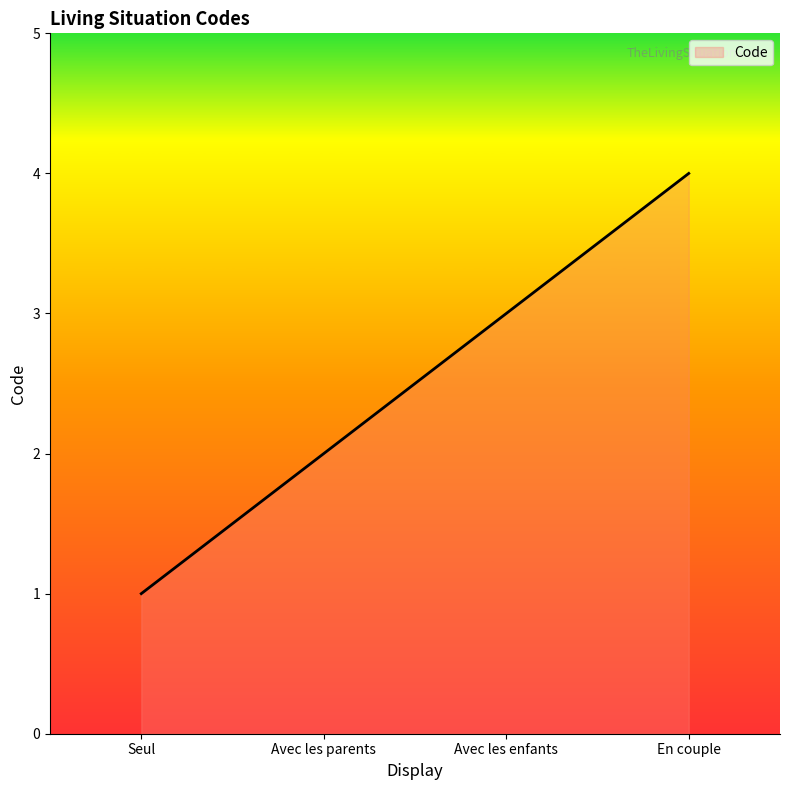

List the labels in order of value, largest first.

En couple, Avec les enfants, Avec les parents, Seul